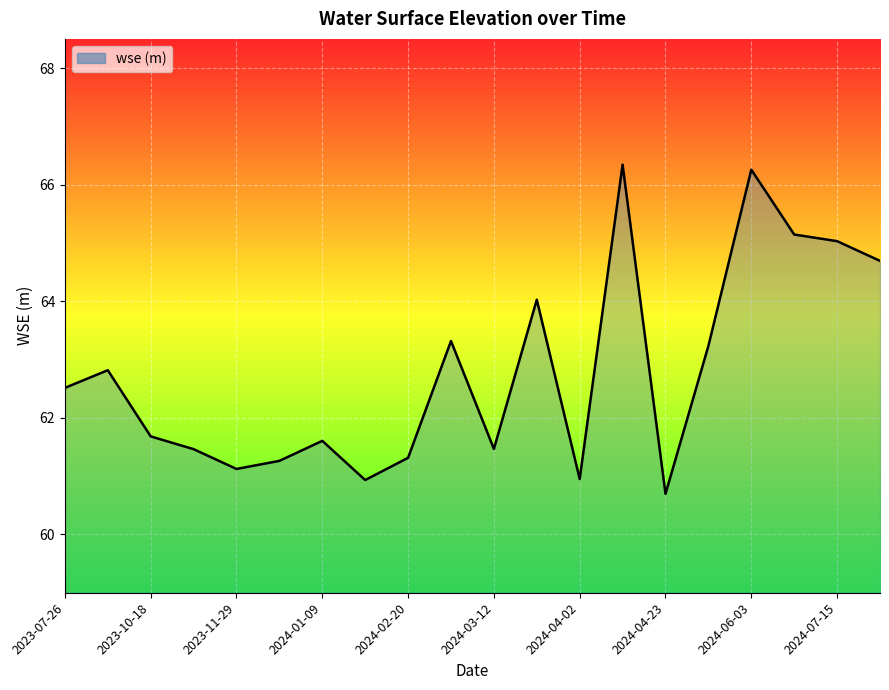

What is the difference between the maximum and minimum values?

5.6